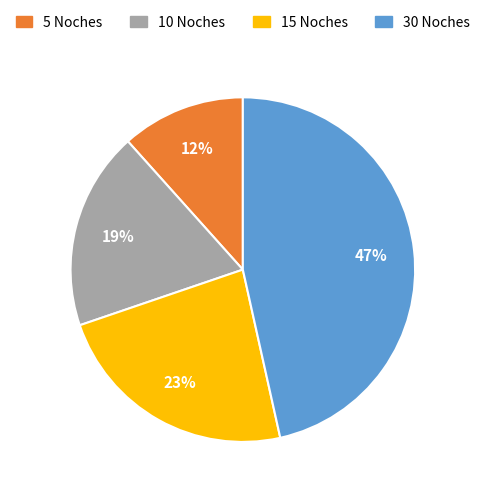

To the nearest percent, what is the difference between the largest and smallest slice percentages?

35%